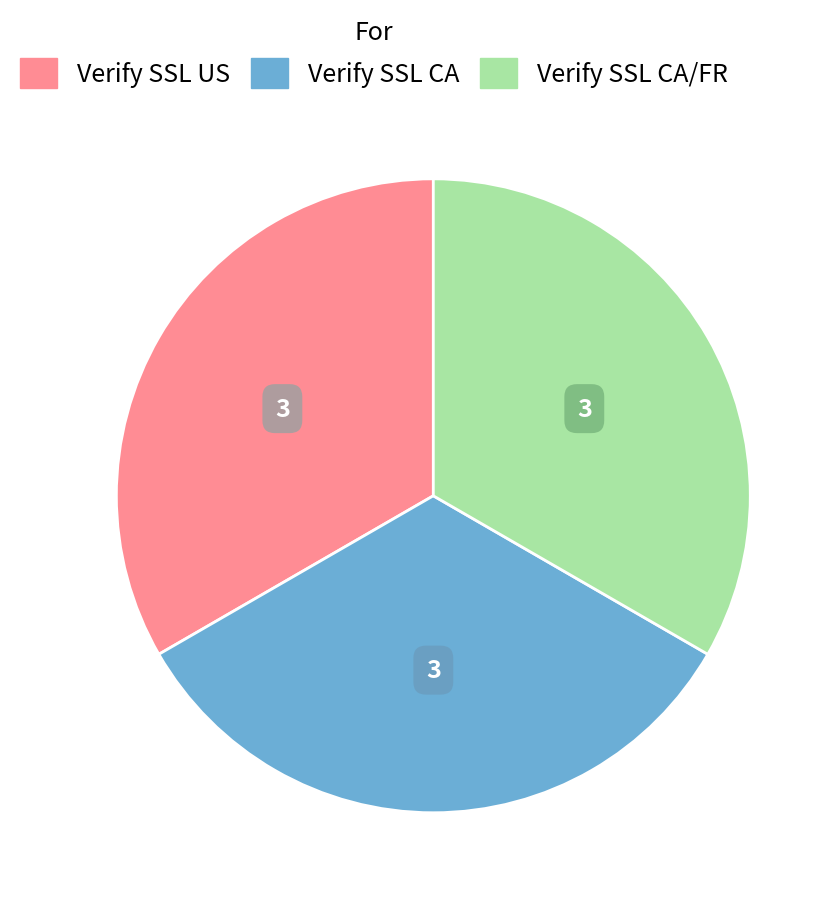

Is there any slice that represents more than half of the pie?

No